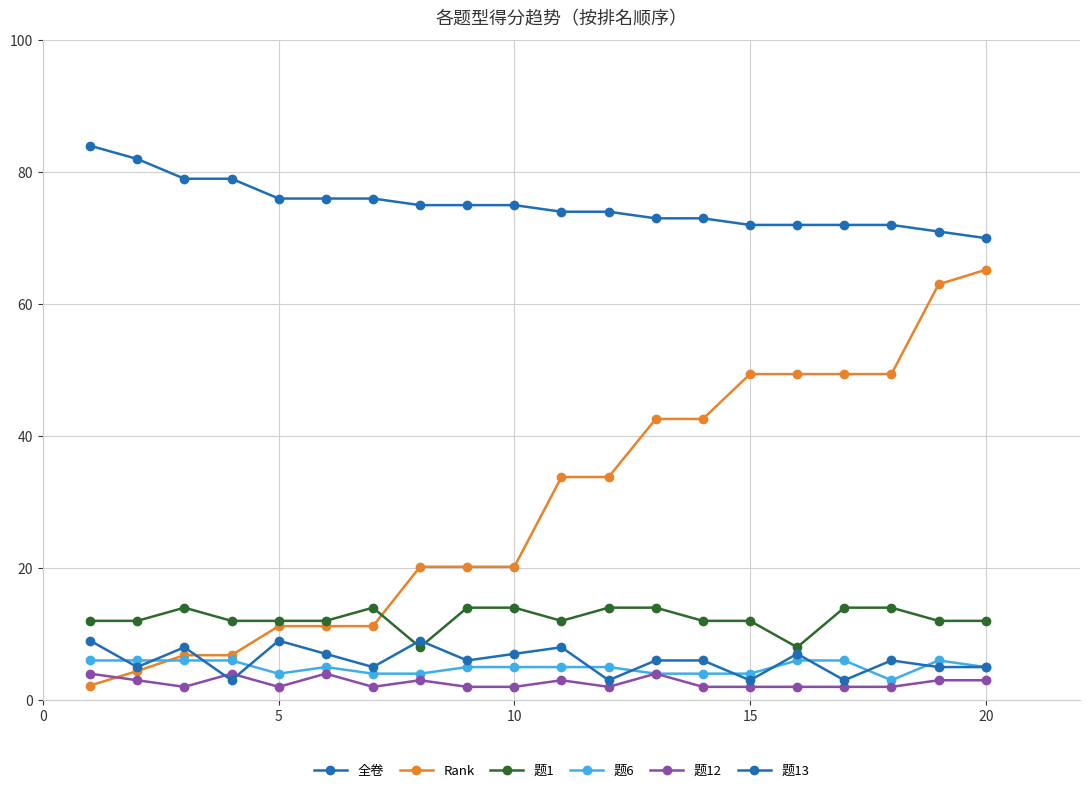

How many categories are shown in the chart?

20